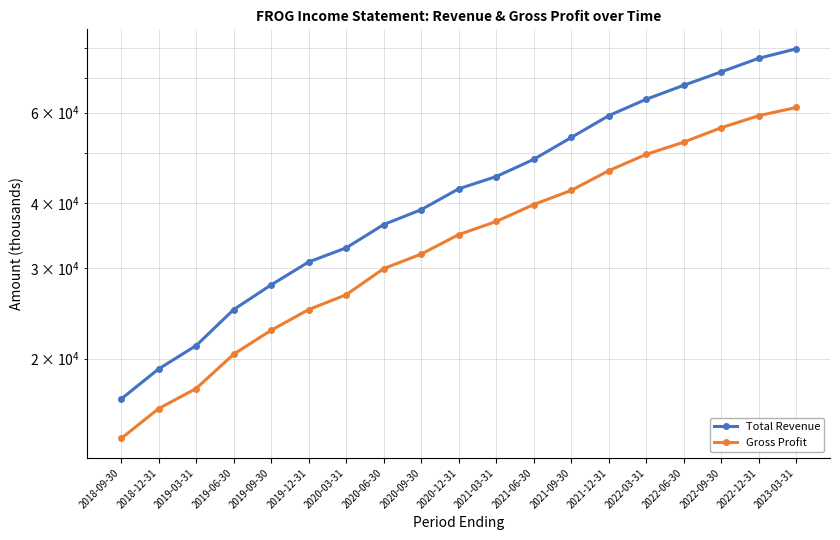

The Total Revenue series shows 91786 at 2021-09-30. True or false?

False